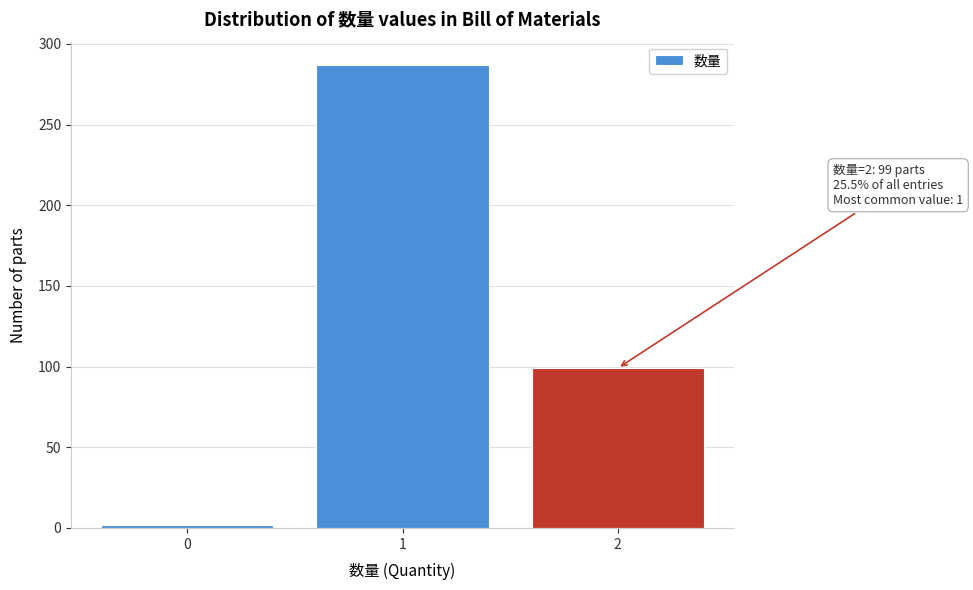

Reading left to right, what are all the values shown in this chart?

0=2	1=287	2=99